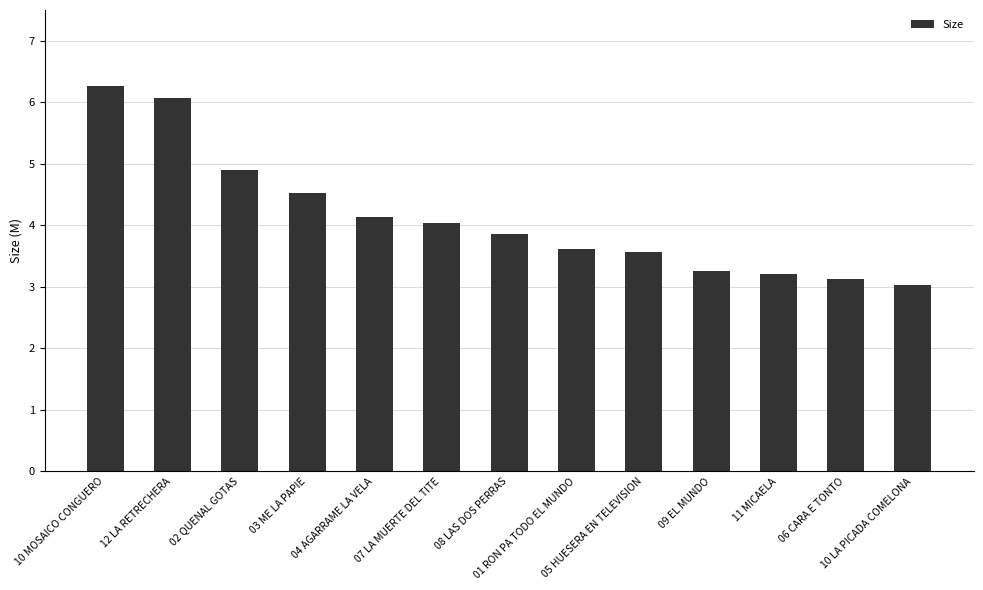

What is the label of the 1st bar from the left?

10 MOSAICO CONGUERO